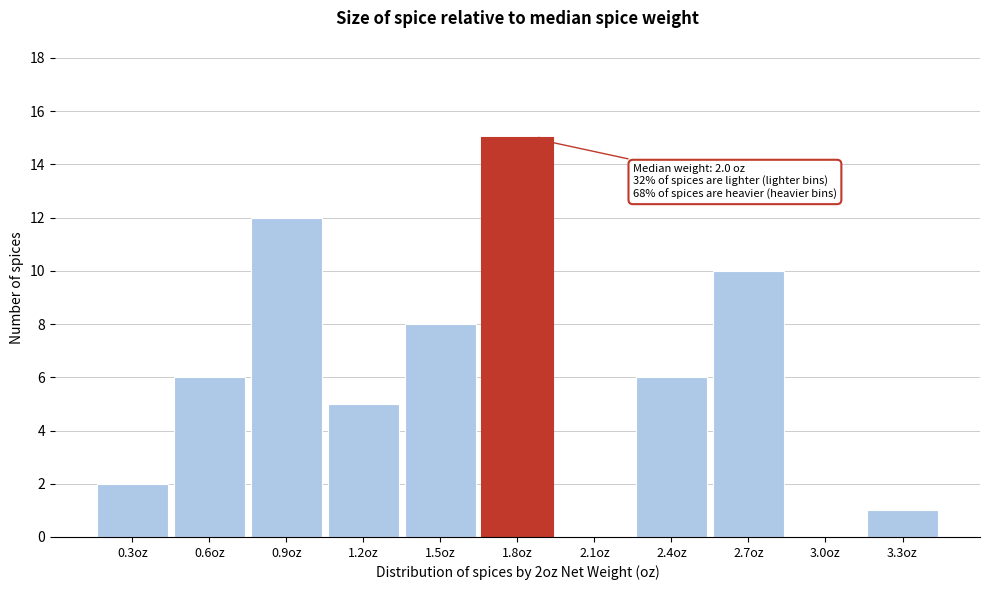

Between 2.7oz and 3.3oz, which is larger?

2.7oz